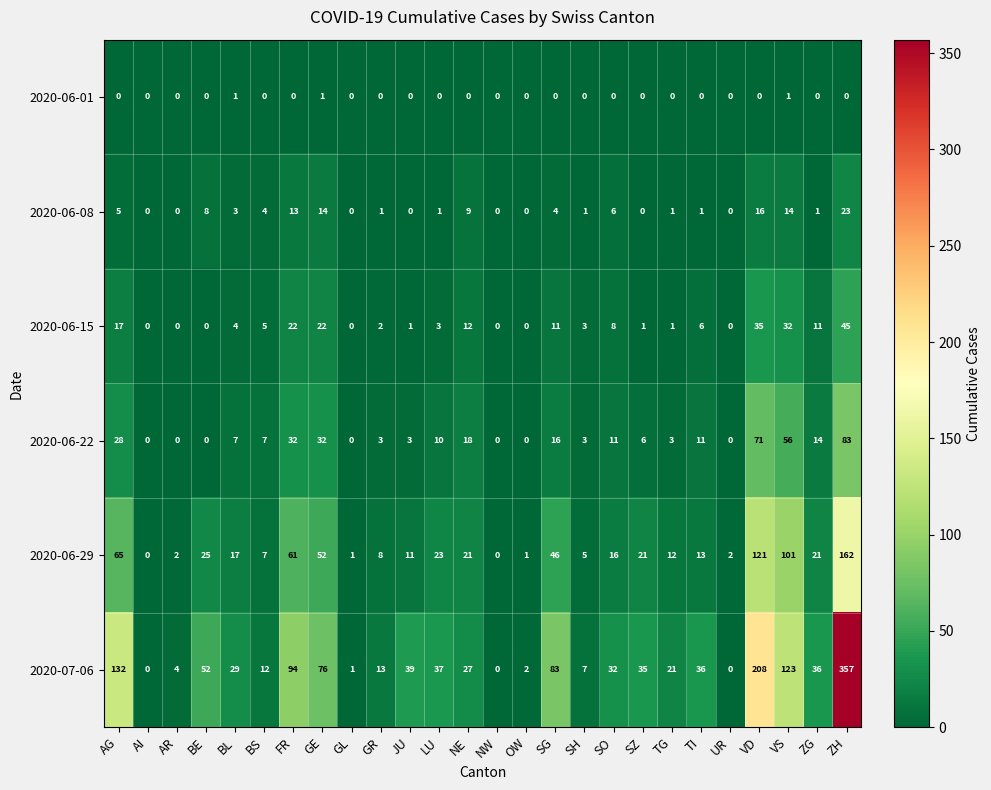

Which series has the largest range (max minus min)?

2020-07-06